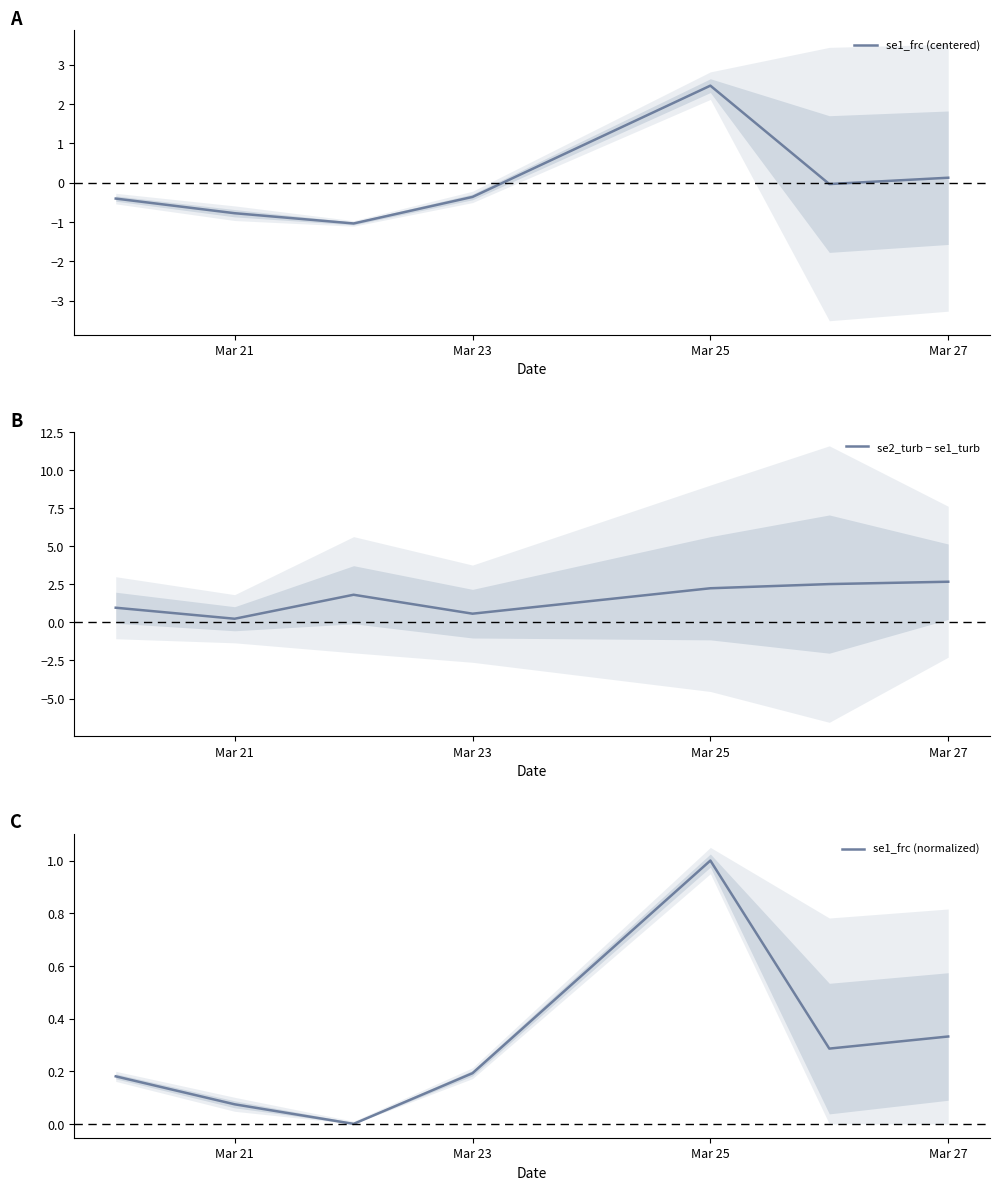

Reading right to left, list all the values displayed in this chart.

se1_frc (centered): 0.1	-0.0	2.5	-0.4	-1.0	-0.8	-0.4
se2_turb − se1_turb: 2.7	2.5	2.2	0.6	1.8	0.2	1.0
se1_frc (normalized): 0.3	0.3	1.0	0.2	0.0	0.1	0.2